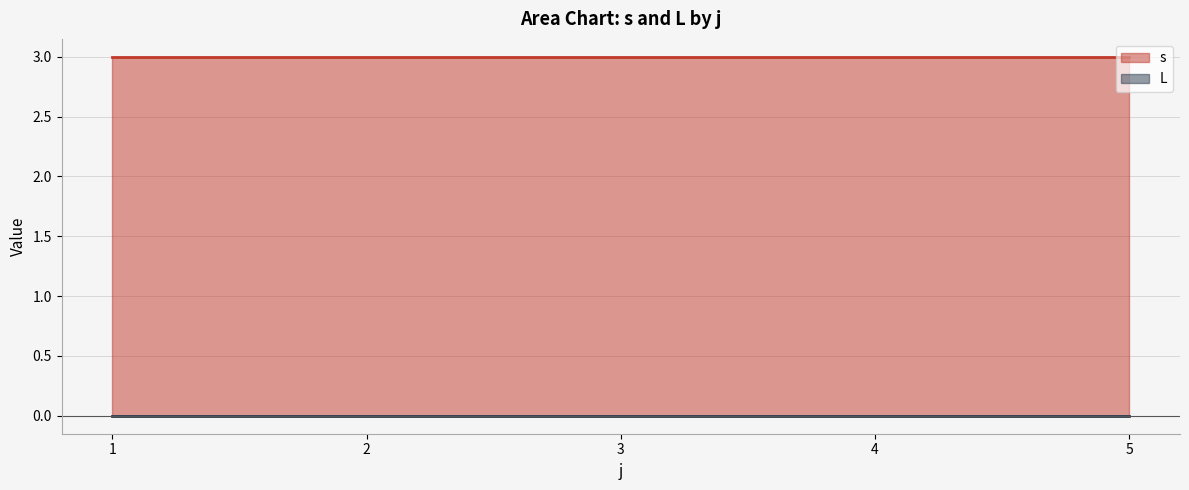

Rank the series by their average value, from lowest to highest.

L, s